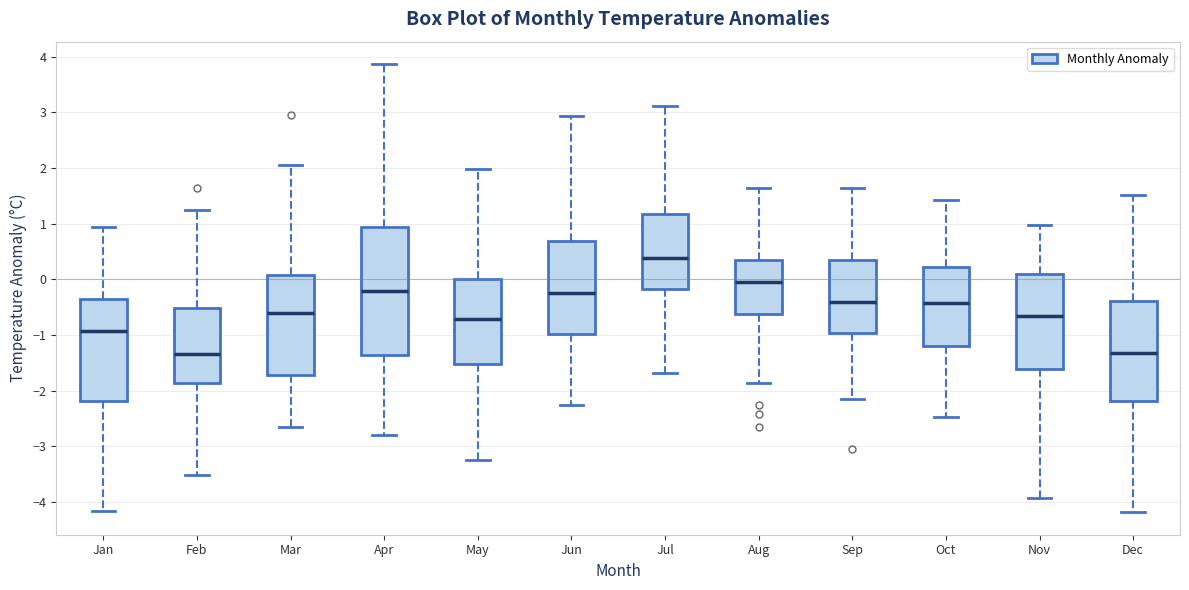

Reading left to right, transcribe this box plot: for each box, give where its median line is, the range the box spans, and where its two whiskers end, as read against the y-axis. The values are not printed on the chart, so give them approximately, as read against the axis.

Jan: median -0.9, box -2.2 to -0.4, whiskers -4.2 to 0.9
Feb: median -1.3, box -1.9 to -0.5, whiskers -3.5 to 1.3
Mar: median -0.6, box -1.7 to 0.1, whiskers -2.6 to 2.1
Apr: median -0.2, box -1.4 to 0.9, whiskers -2.8 to 3.9
May: median -0.7, box -1.5 to 0.0, whiskers -3.2 to 2.0
Jun: median -0.2, box -1.0 to 0.7, whiskers -2.3 to 2.9
Jul: median 0.4, box -0.2 to 1.2, whiskers -1.7 to 3.1
Aug: median 0.0, box -0.6 to 0.3, whiskers -1.9 to 1.6
Sep: median -0.4, box -1.0 to 0.4, whiskers -2.1 to 1.7
Oct: median -0.4, box -1.2 to 0.2, whiskers -2.5 to 1.4
Nov: median -0.7, box -1.6 to 0.1, whiskers -3.9 to 1.0
Dec: median -1.3, box -2.2 to -0.4, whiskers -4.2 to 1.5